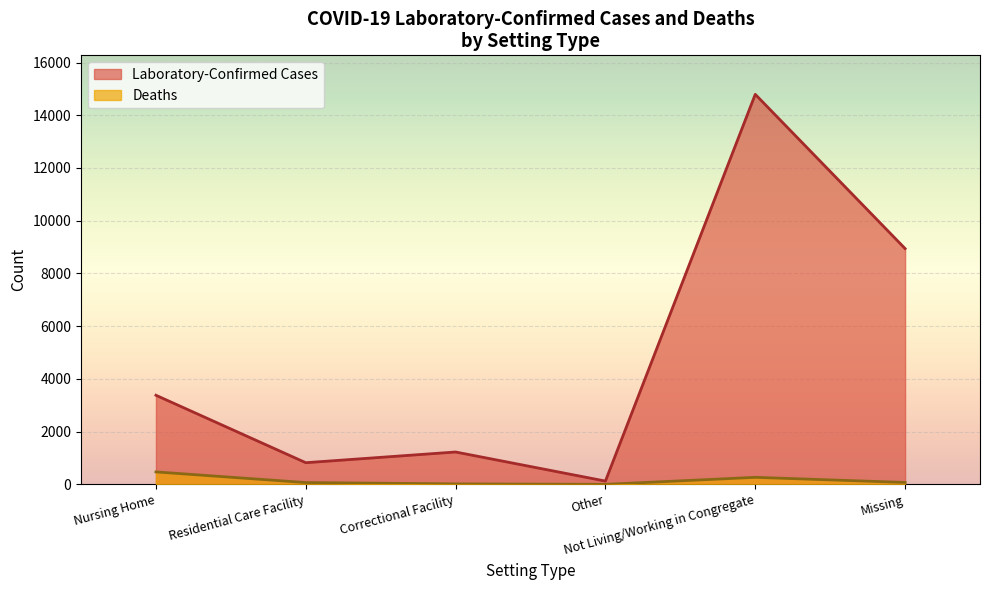

At Missing, list the series in order from largest to smallest.

Laboratory-Confirmed Cases, Deaths